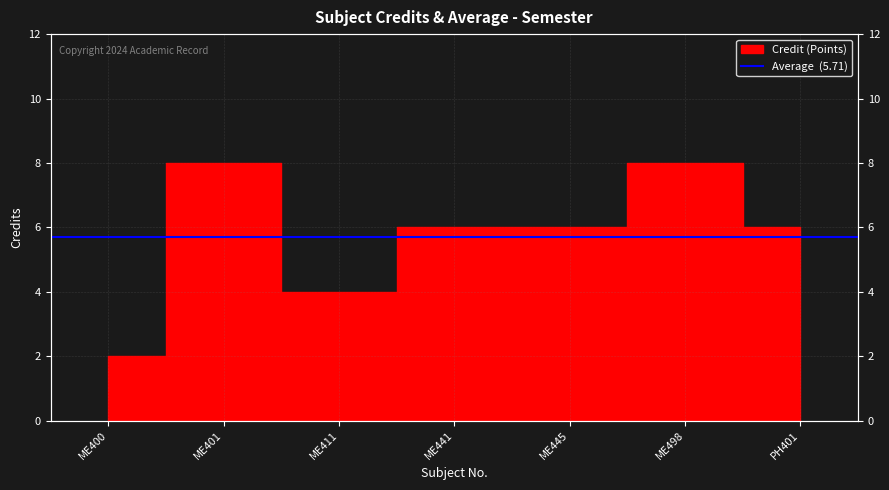

The chart shows a value of 8 at ME441. True or false?

False